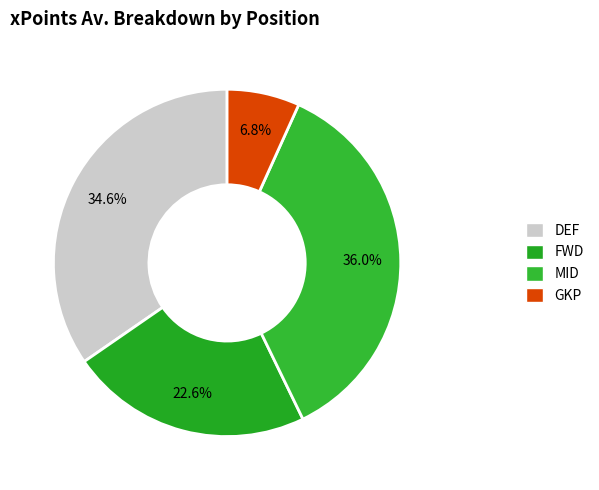

What is the smallest slice in the pie chart?

GKP